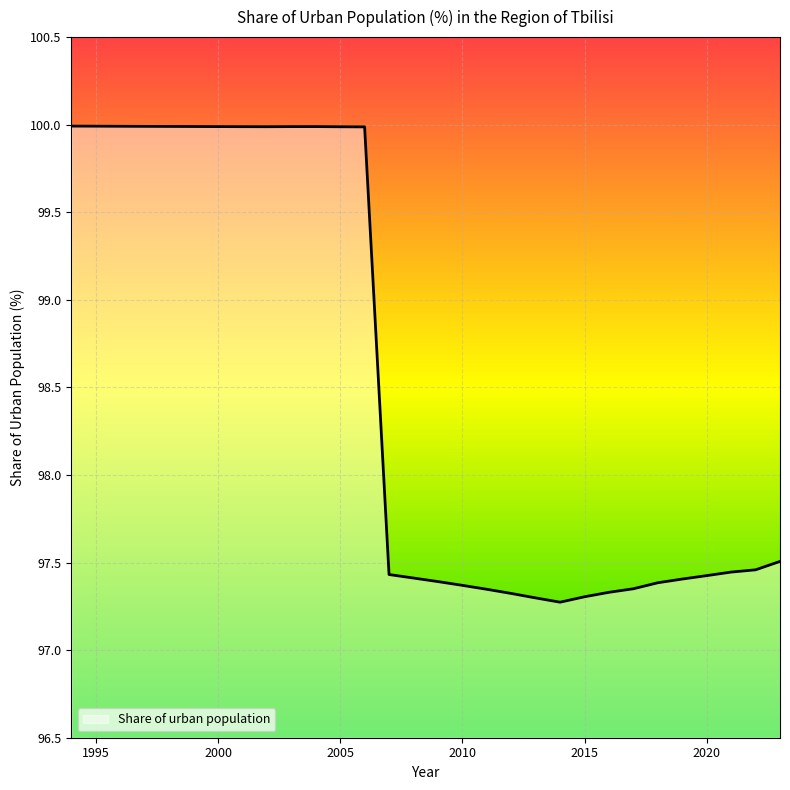

What is the difference between the maximum and minimum values?

2.7